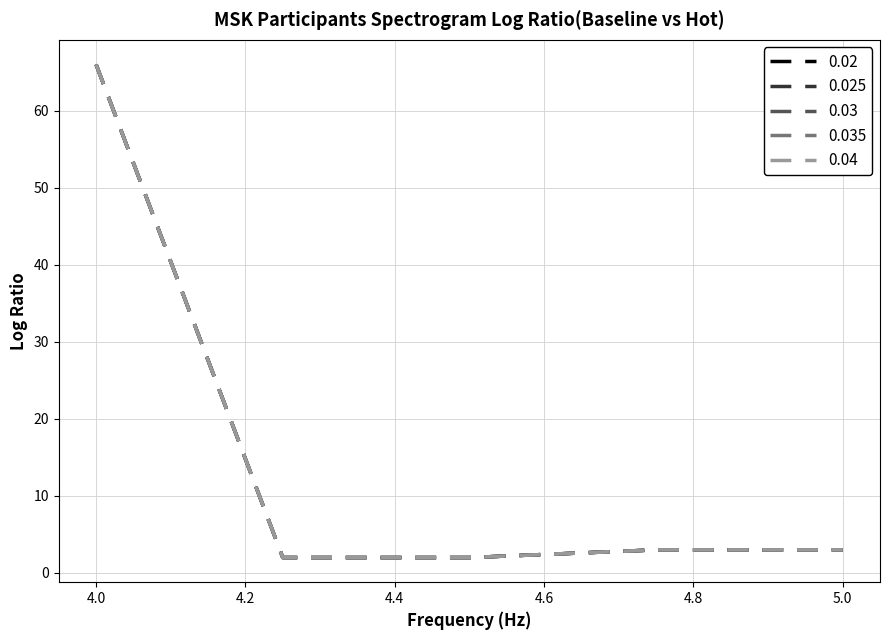

What is the minimum value shown in the chart?

2